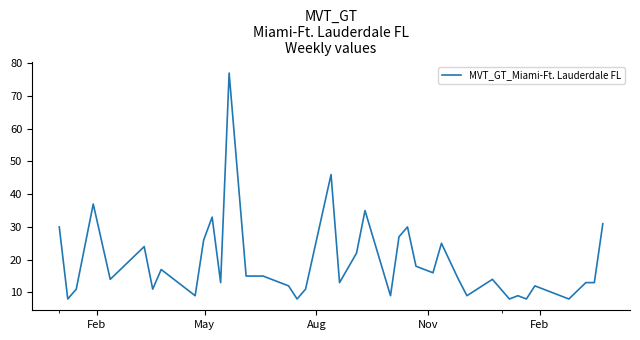

What is the smallest value displayed?

8